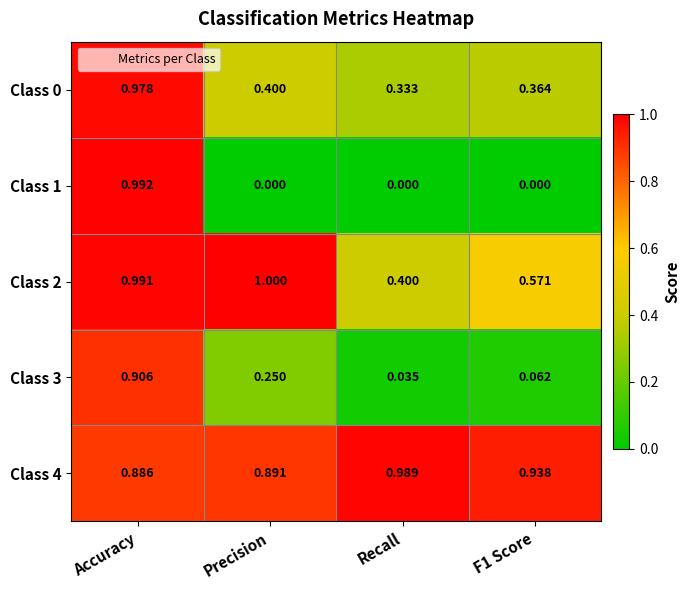

Which category has the lowest value in the Class 4 series?

Accuracy